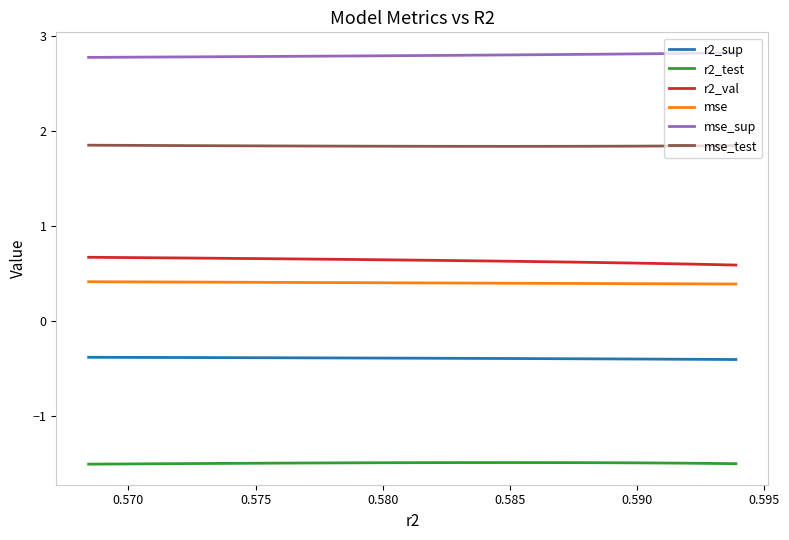

What is the minimum value for mse_sup?

2.8